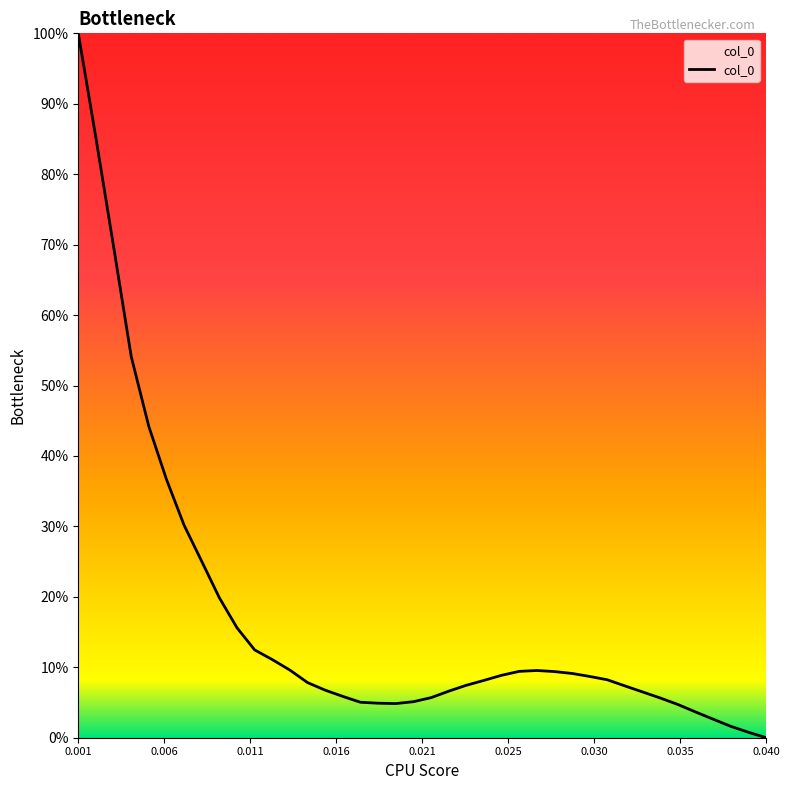

Does the chart have visible grid lines?

No